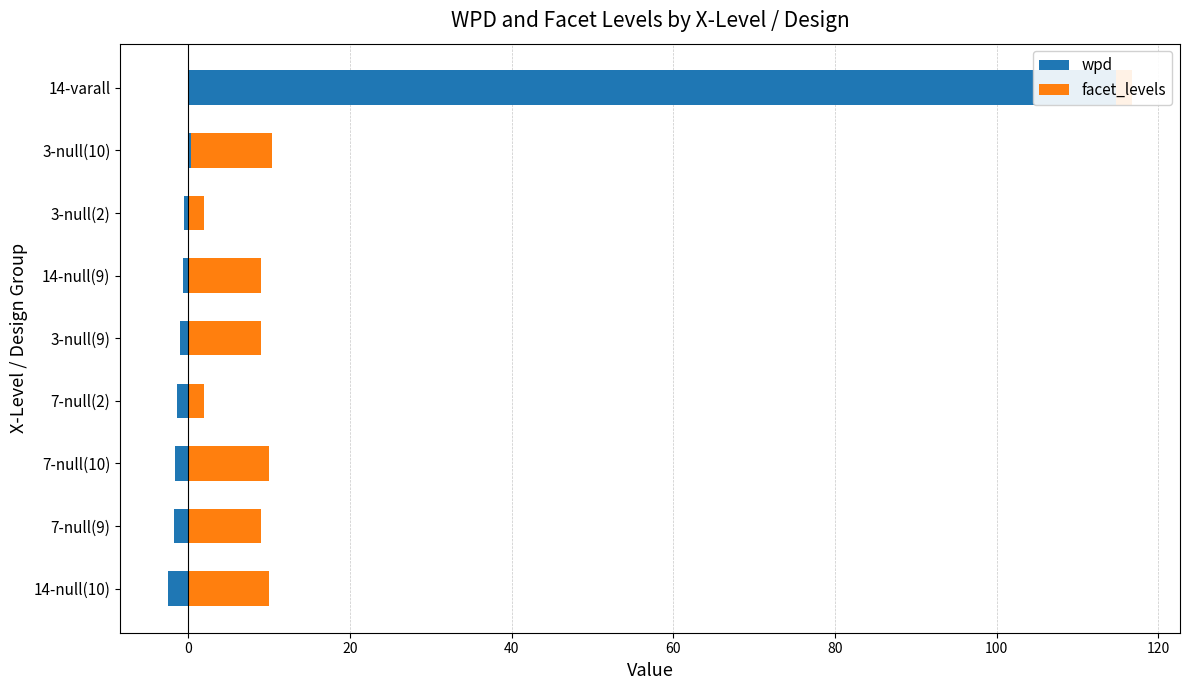

Count the facet_levels values in the range 2 to 10.

9